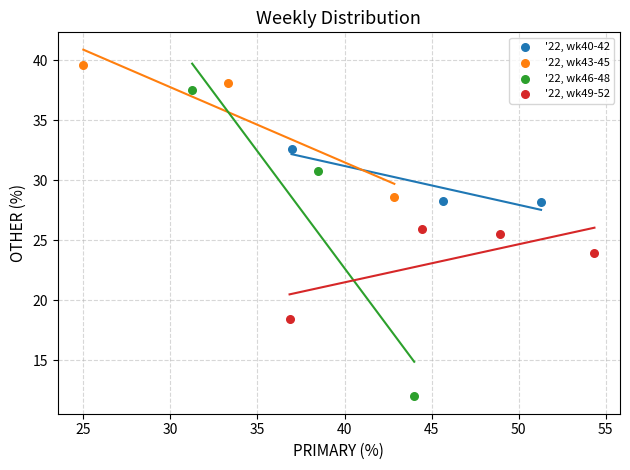

Which series reaches the maximum Y coordinate?

'22, wk43-45